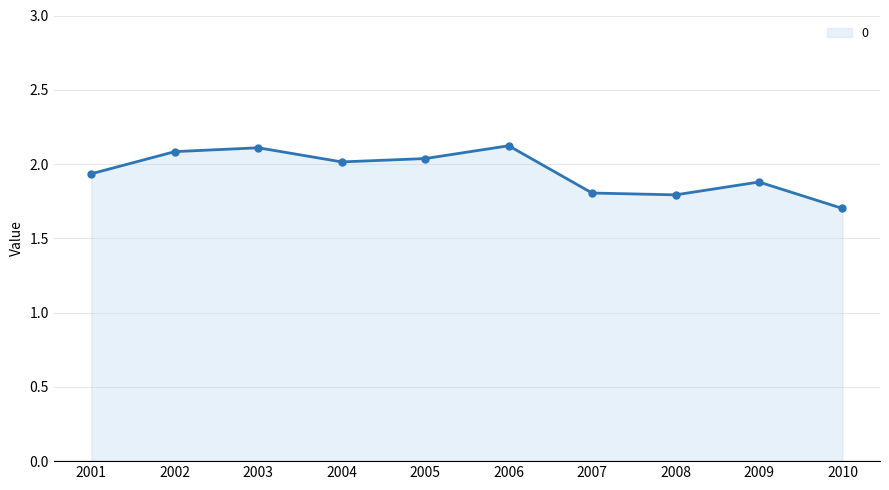

How many lines are shown in the chart?

1